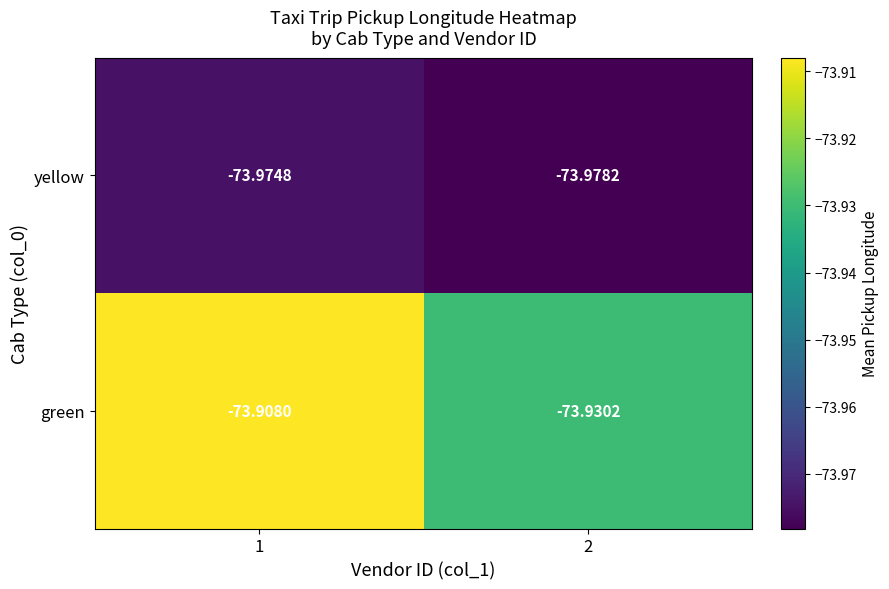

What is the minimum value shown in the chart?

-74.0